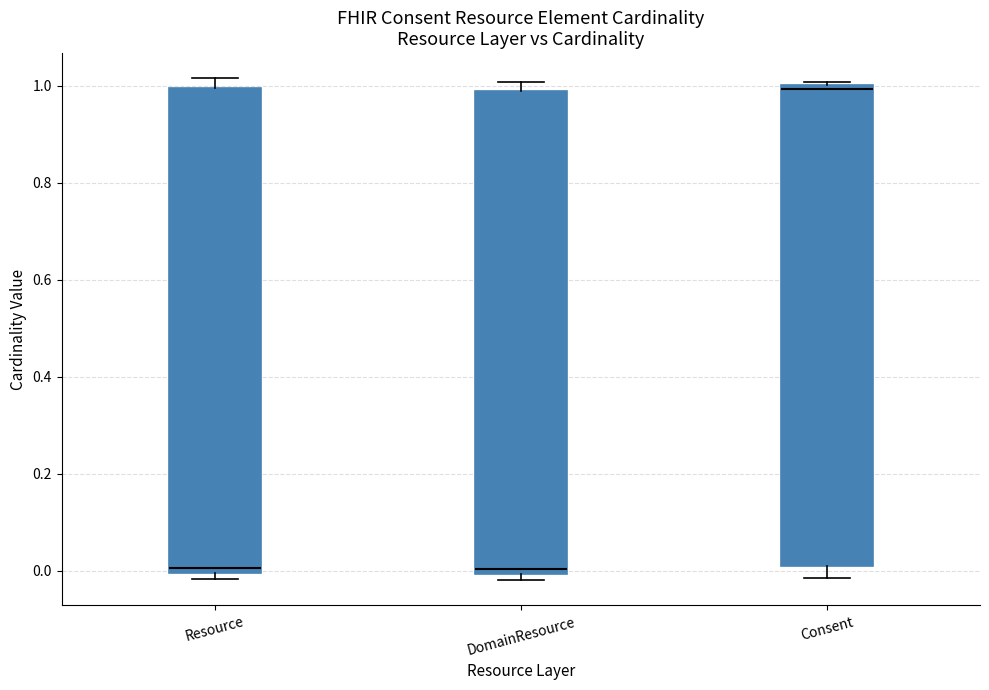

Reading left to right, transcribe this box plot: for each box, give where its median line is, the range the box spans, and where its two whiskers end, as read against the y-axis. The values are not printed on the chart, so give them approximately, as read against the axis.

Resource: median 0.00 (just above the box's lower edge), box 0.00 to 1.00, whiskers -0.02 to 1.02
DomainResource: median 0.00 (just above the box's lower edge), box 0.00 to 0.98, whiskers -0.02 to 1.00
Consent: median 1.00 (just below the box's upper edge), box 0.02 to 1.00, whiskers -0.02 to 1.00